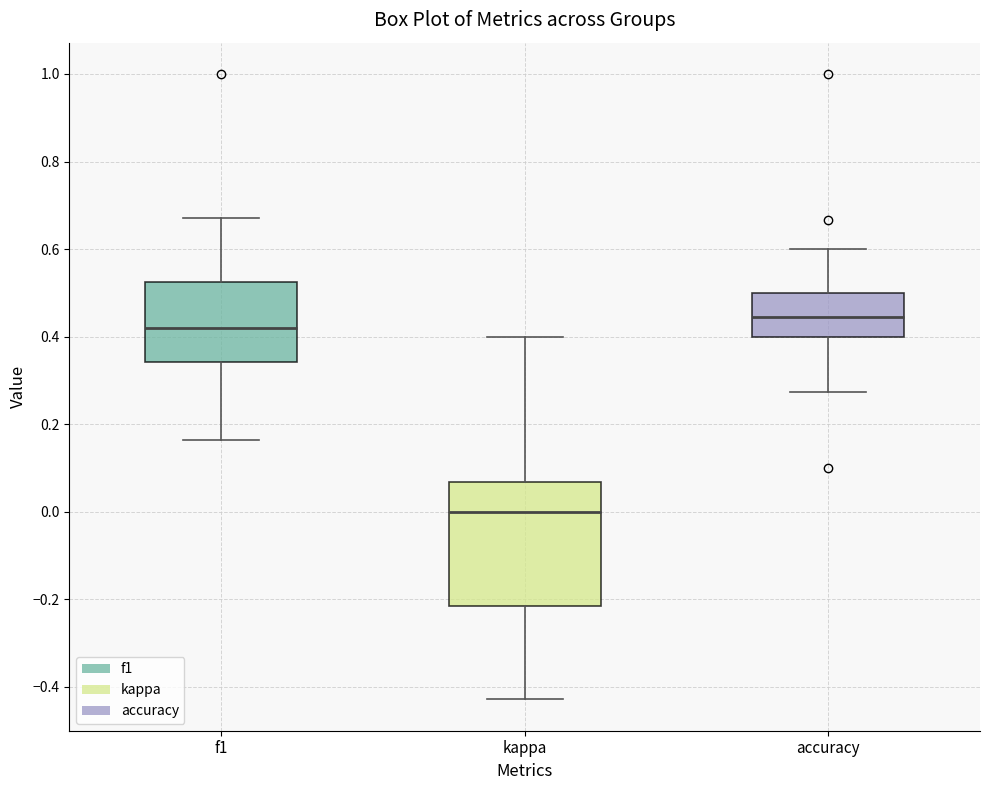

Which box's median line is the highest?

accuracy